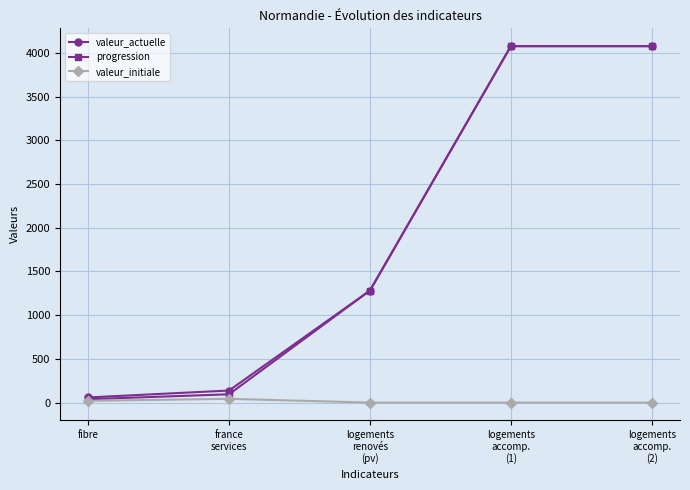

What is the highest value of the progression series?

4076